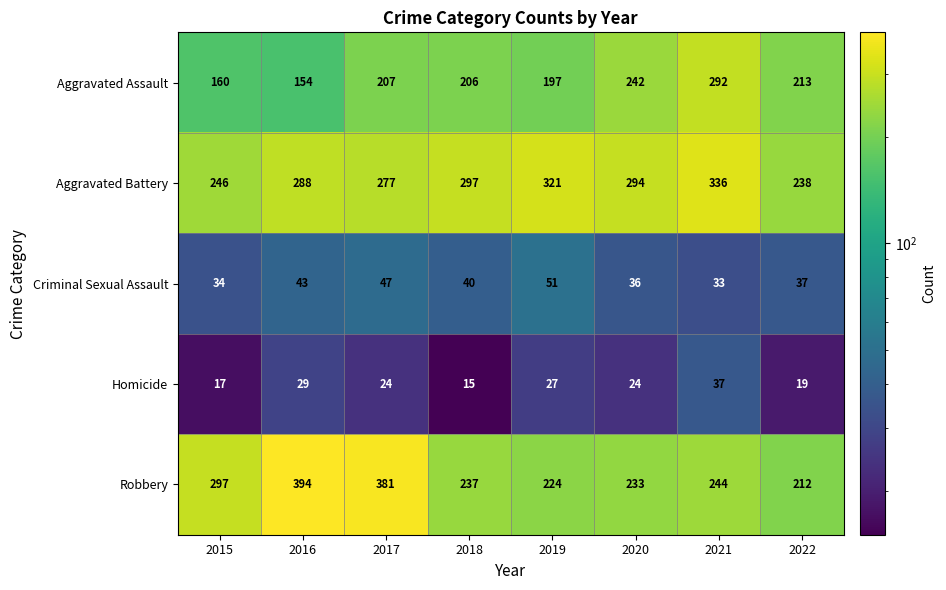

At 2022, list the series in order from smallest to largest.

Homicide, Criminal Sexual Assault, Robbery, Aggravated Assault, Aggravated Battery